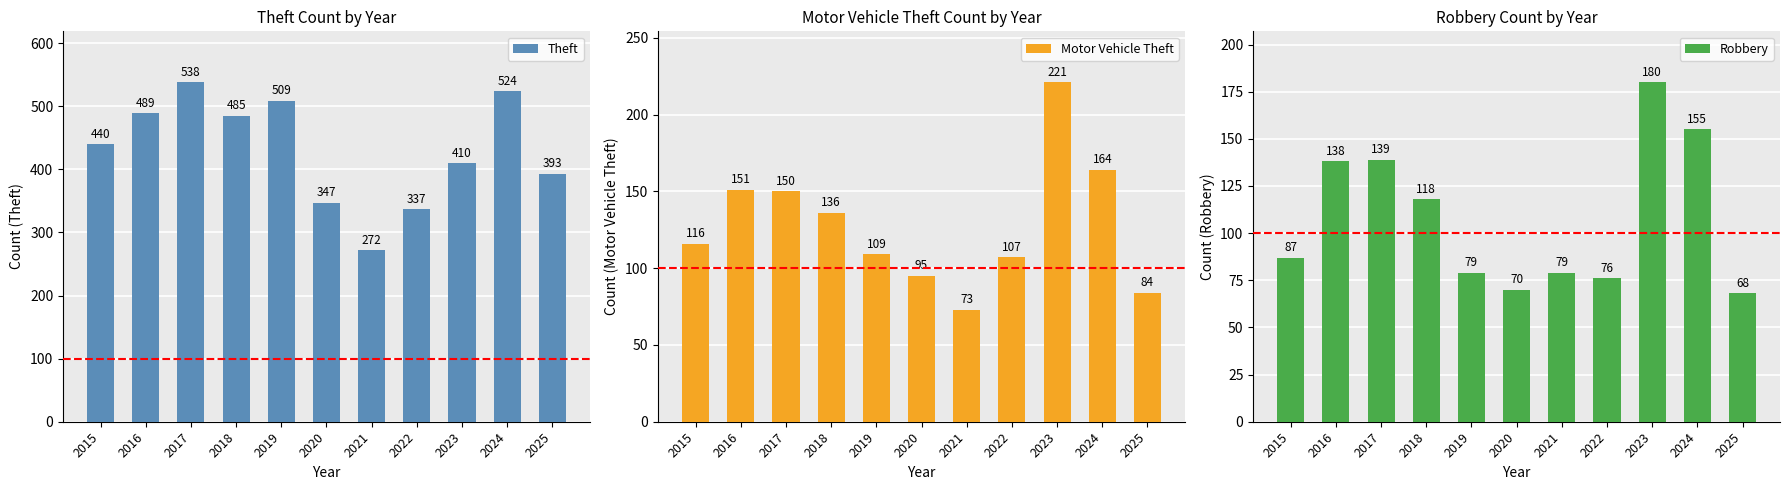

Which category has the lowest value across all series?

2025